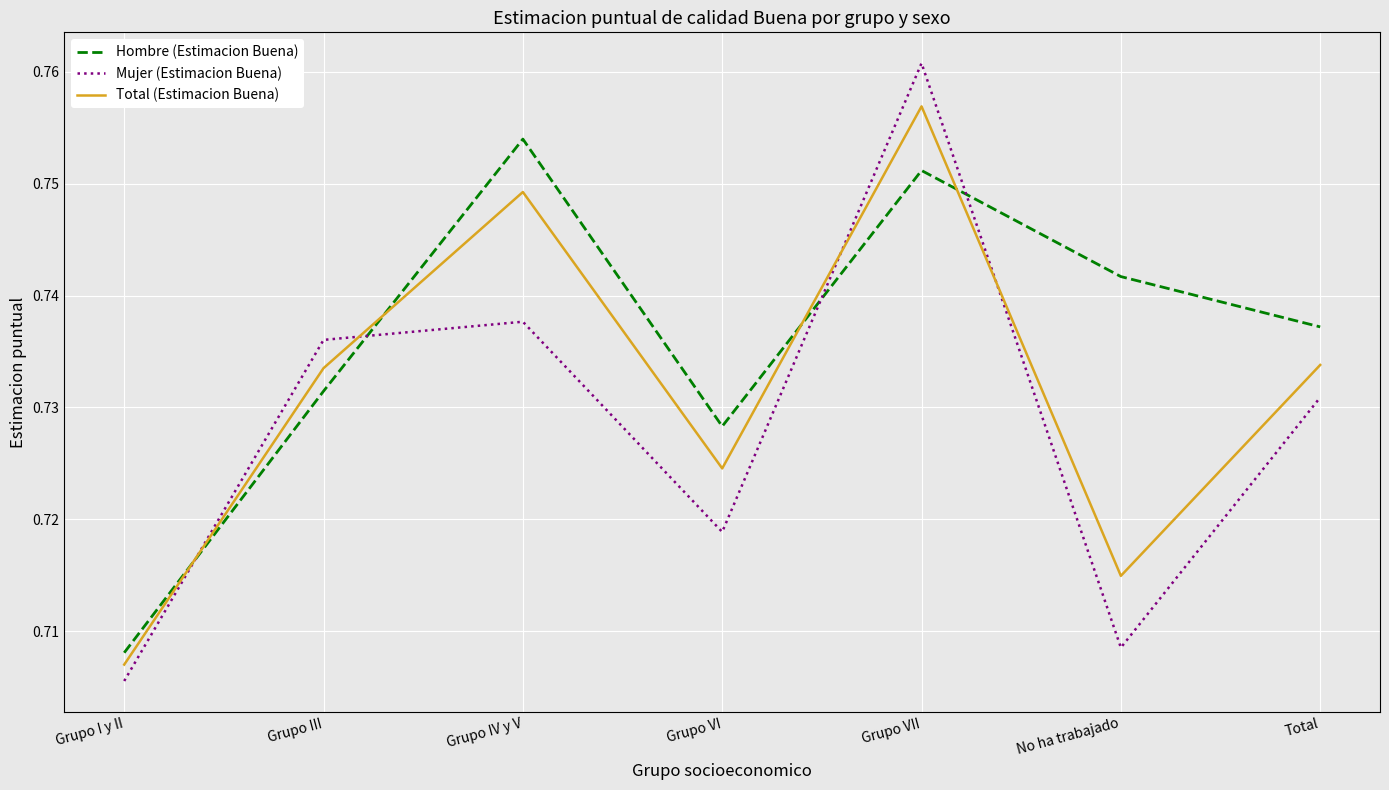

How many intersections are there between Hombre (Estimacion Buena) and Total (Estimacion Buena)?

4